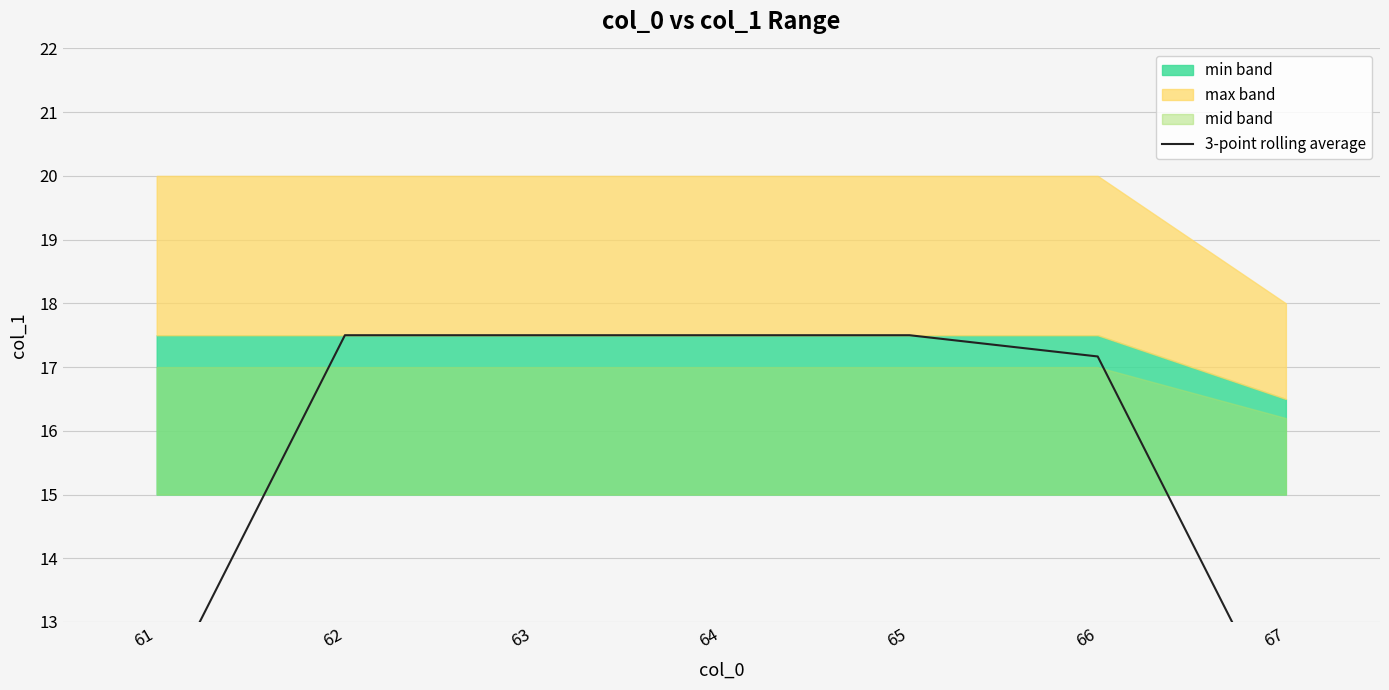

The value at 67 is 15.8. True or false?

False